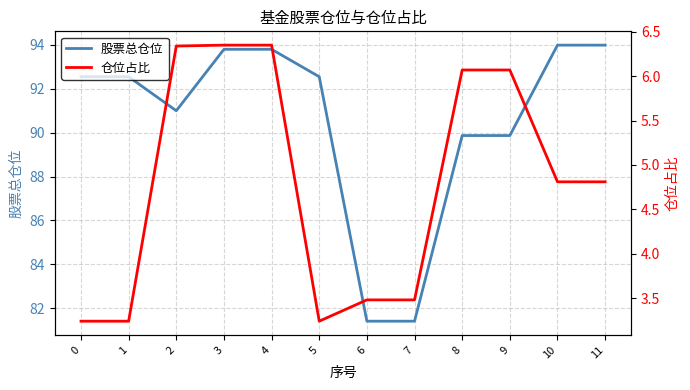

Is the value of 仓位占比 at 8 greater than the value of 股票总仓位 at 8?

No